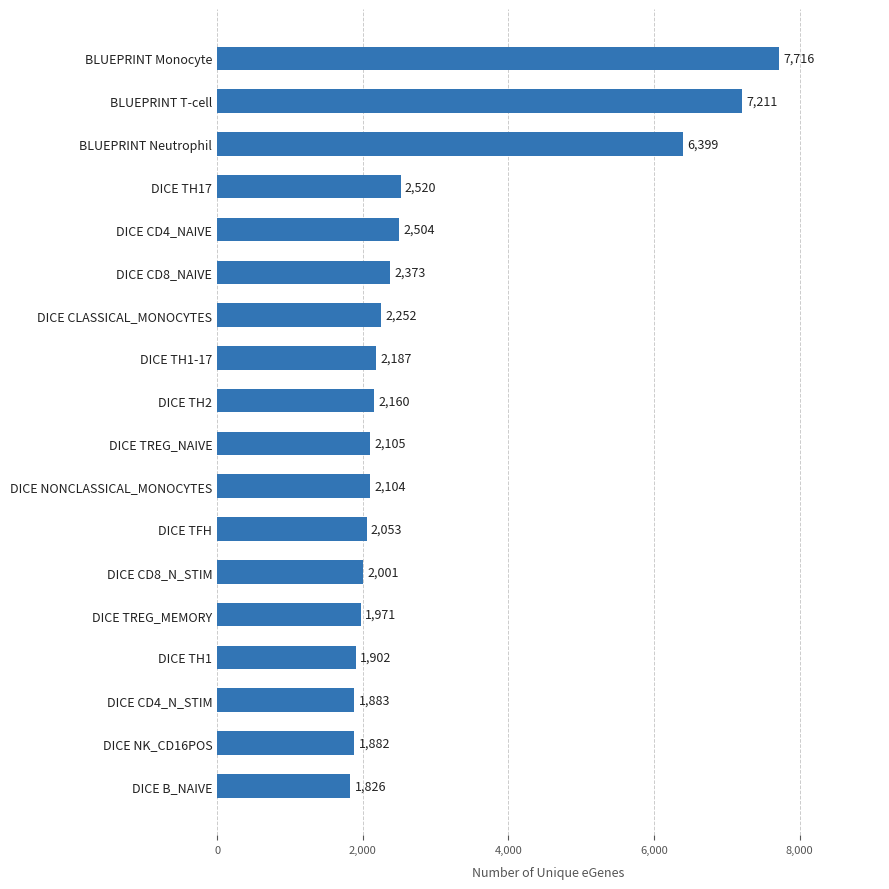

List the labels in order of value, largest first.

BLUEPRINT Monocyte, BLUEPRINT T-cell, BLUEPRINT Neutrophil, DICE TH17, DICE CD4_NAIVE, DICE CD8_NAIVE, DICE CLASSICAL_MONOCYTES, DICE TH1-17, DICE TH2, DICE TREG_NAIVE, DICE NONCLASSICAL_MONOCYTES, DICE TFH, DICE CD8_N_STIM, DICE TREG_MEMORY, DICE TH1, DICE CD4_N_STIM, DICE NK_CD16POS, DICE B_NAIVE